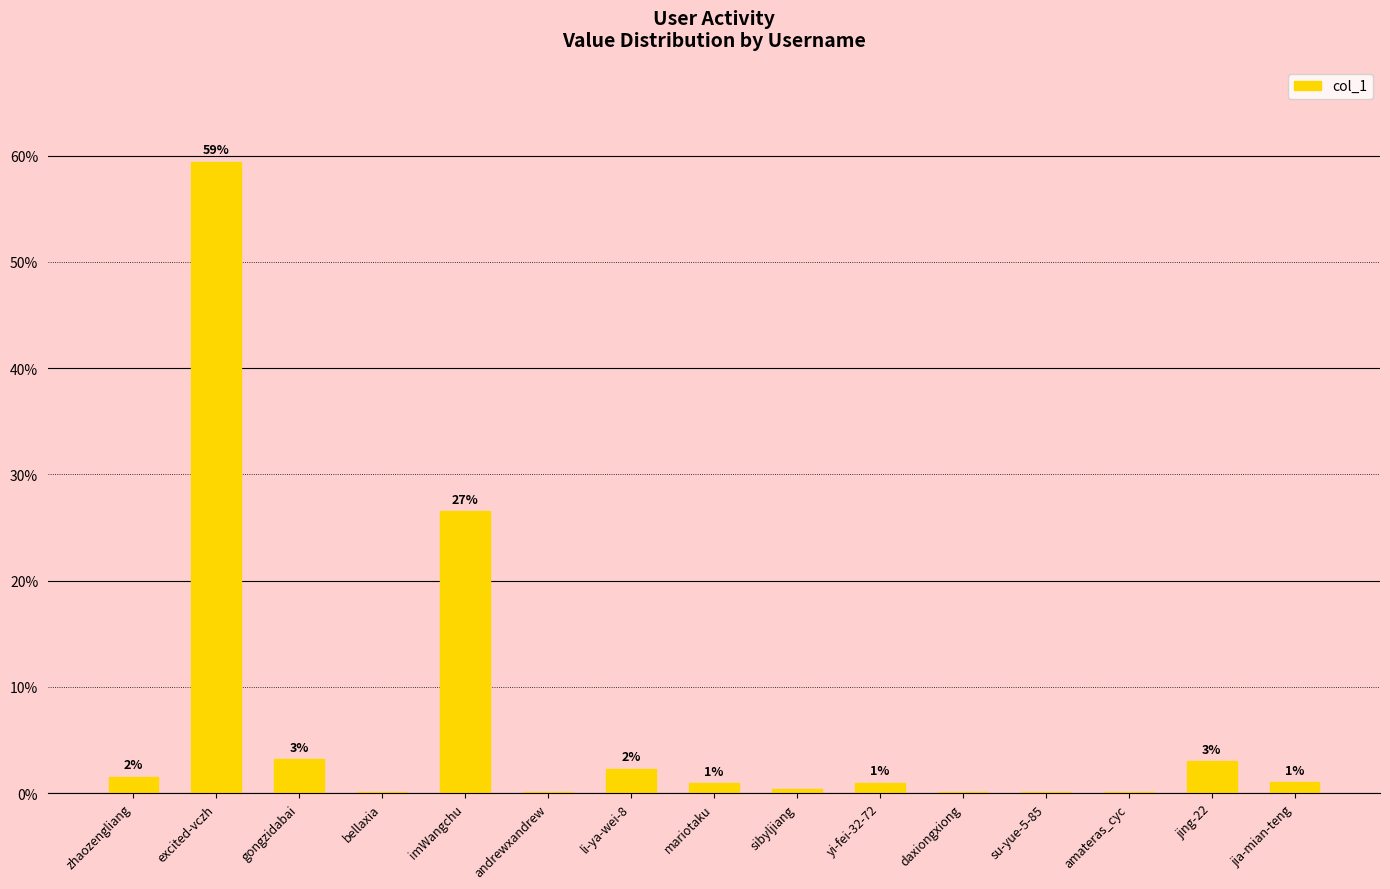

Which category has the highest value across all series?

excited-vczh